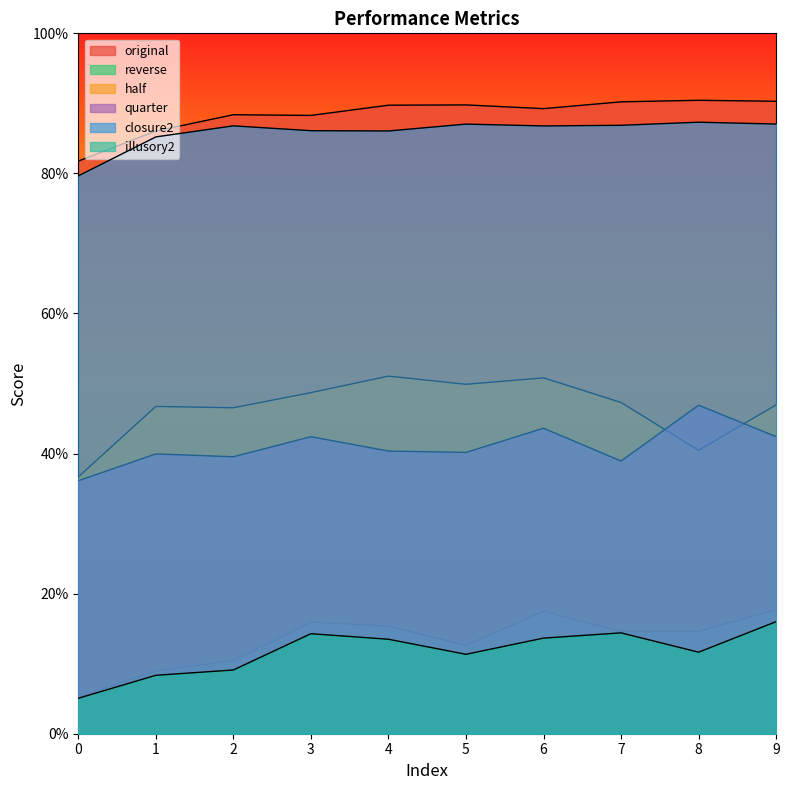

Which series has the largest total across all categories?

original